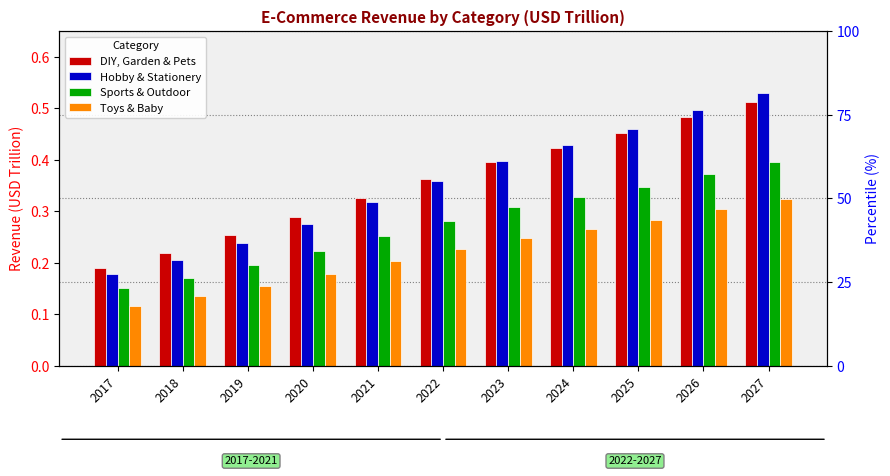

What is the average value of the DIY, Garden & Pets series?

0.4